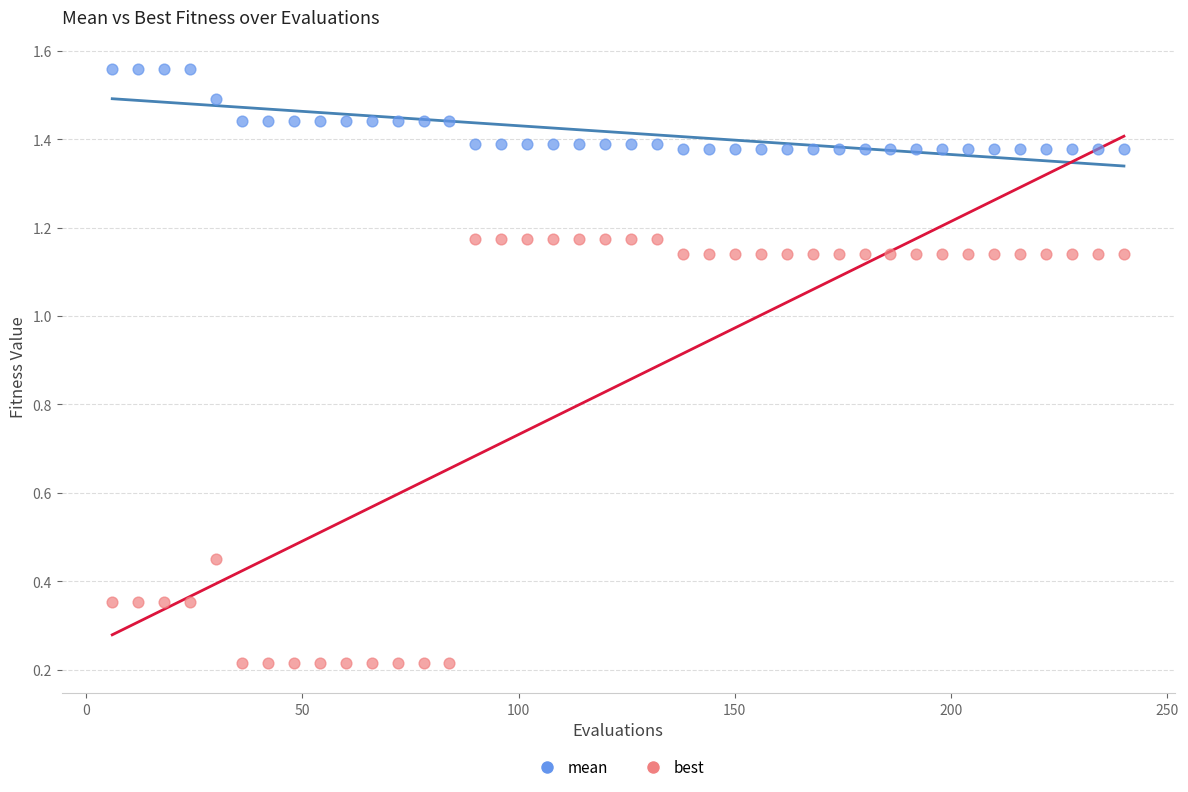

What are all the series names shown in the legend?

mean, best